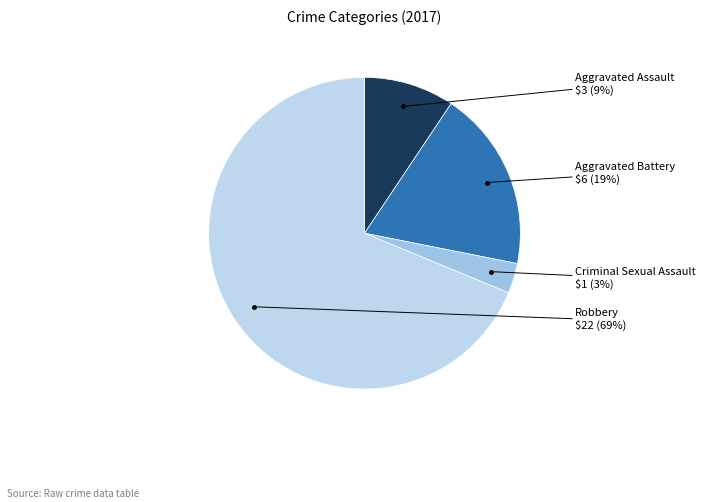

Which category accounts for the majority?

Robbery